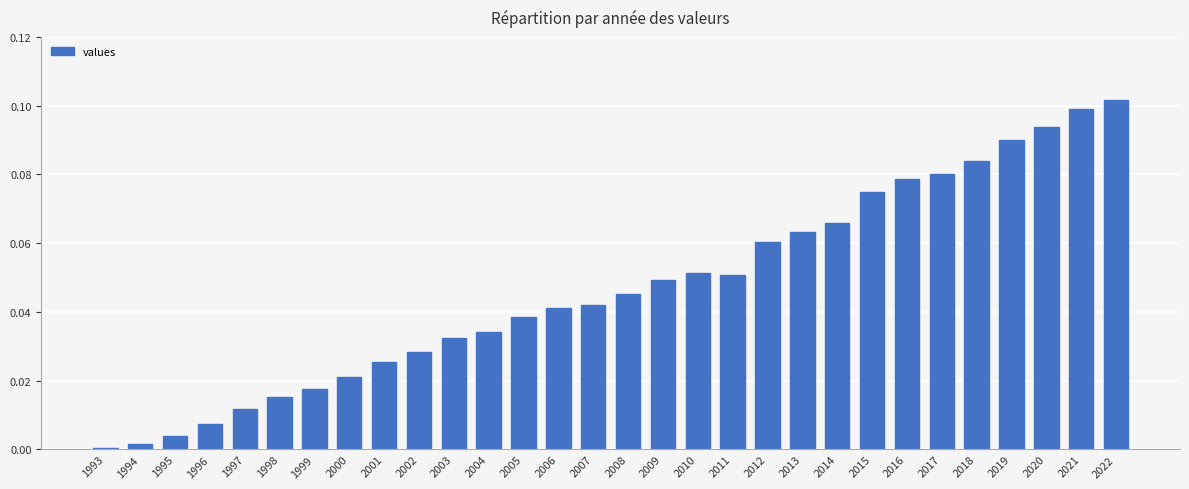

The value at 2005 is 0.1. True or false?

False